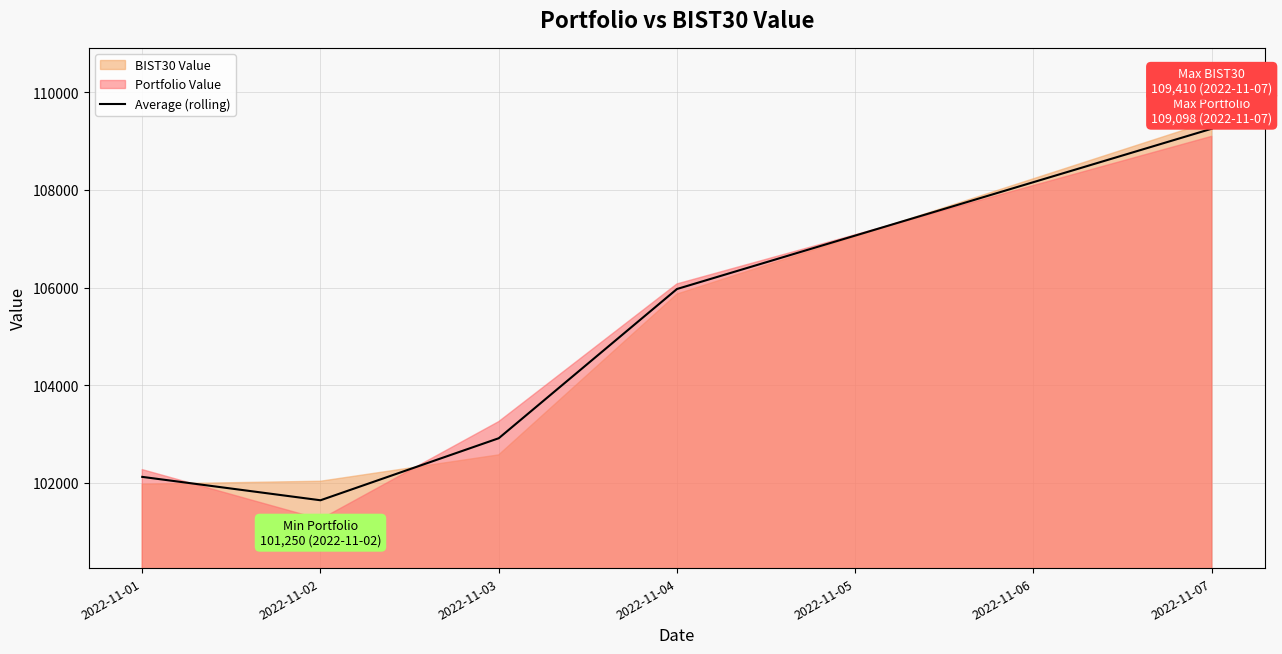

List the labels in order of Average (rolling) value, largest first.

2022-11-07, 2022-11-04, 2022-11-03, 2022-11-01, 2022-11-02